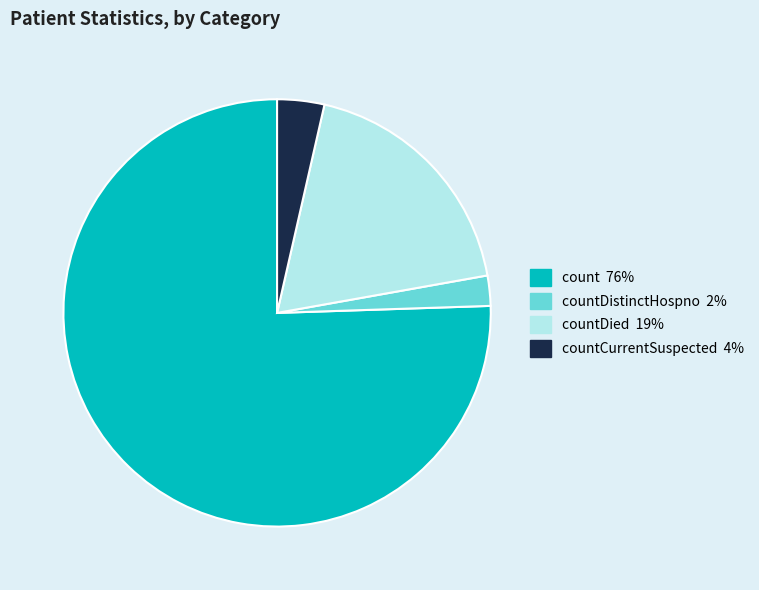

Is there any slice that represents more than half of the pie?

Yes